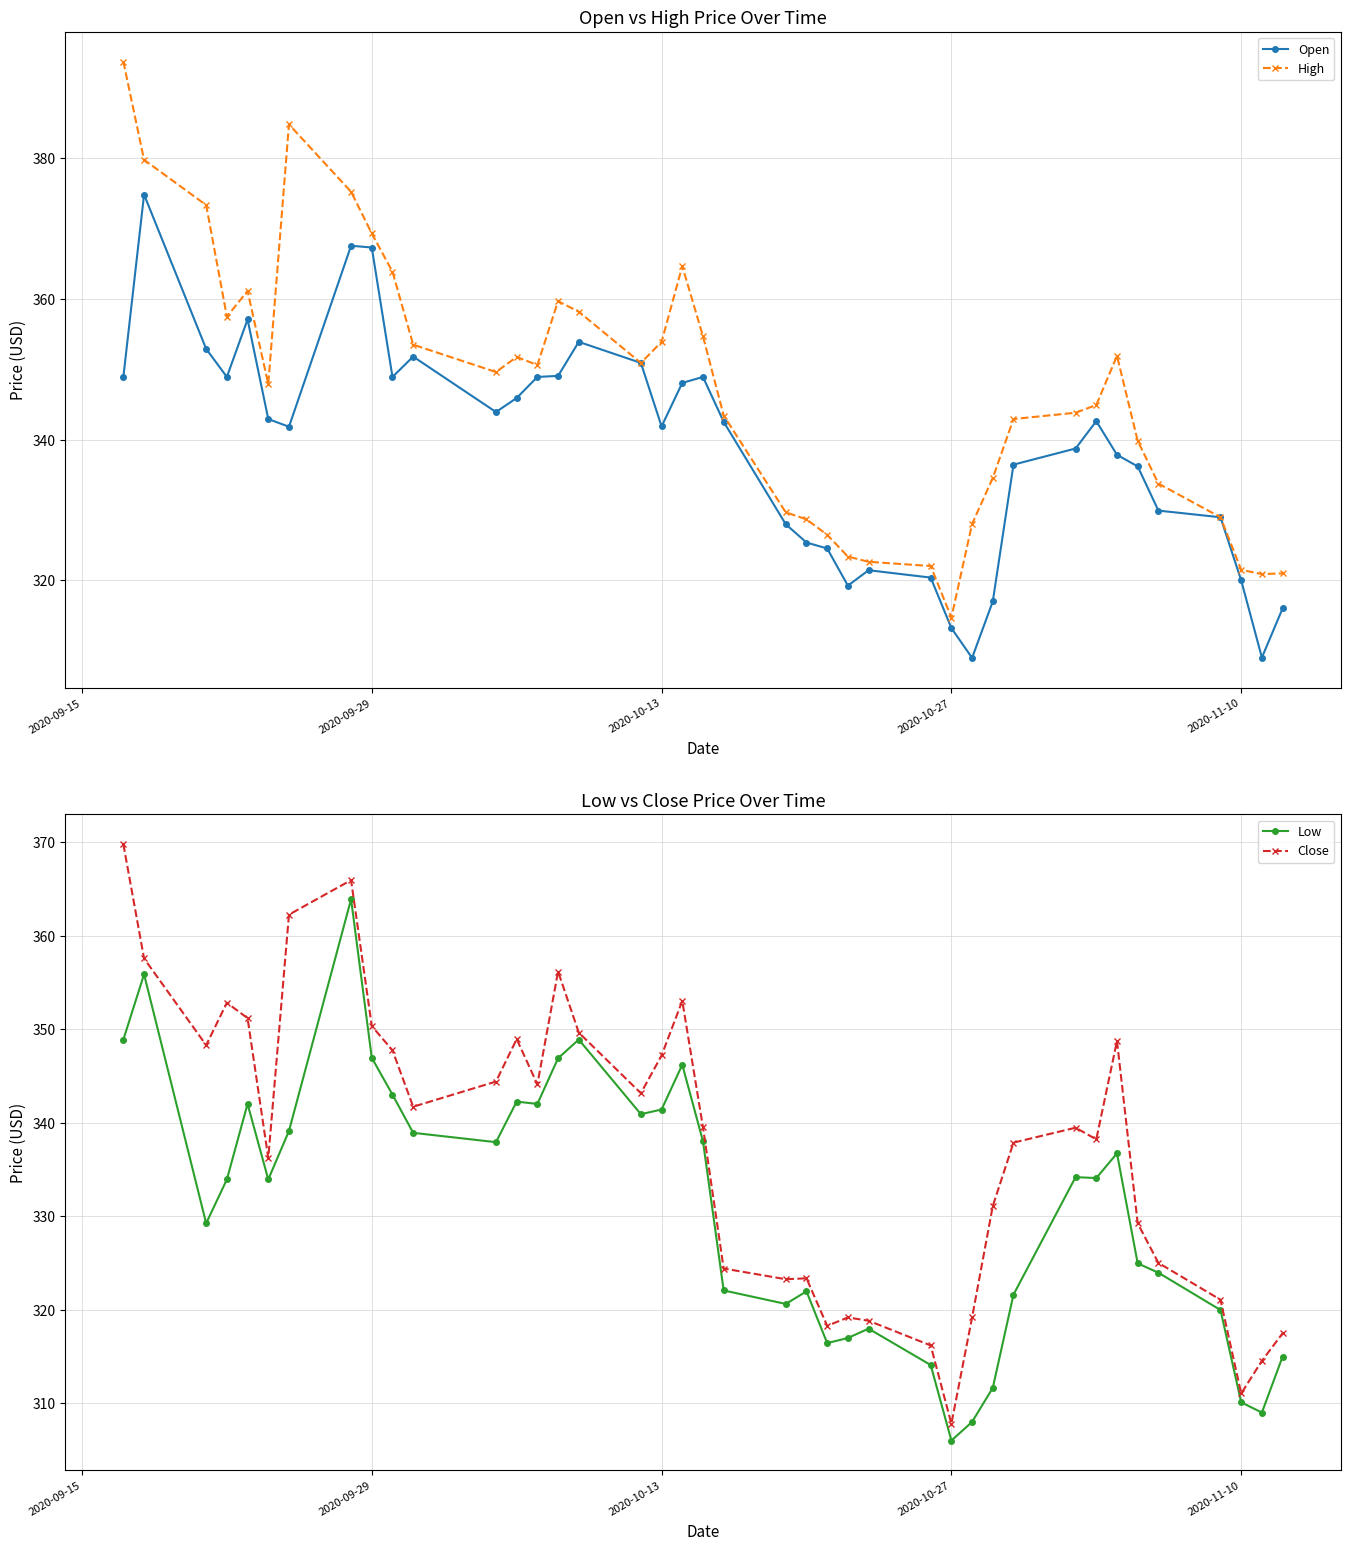

True or false: High has more than 2 interior local peaks.

True